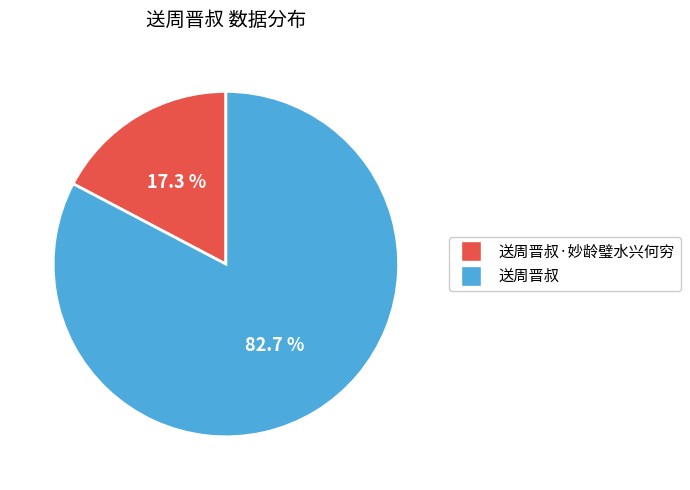

Does any single category account for the majority?

Yes